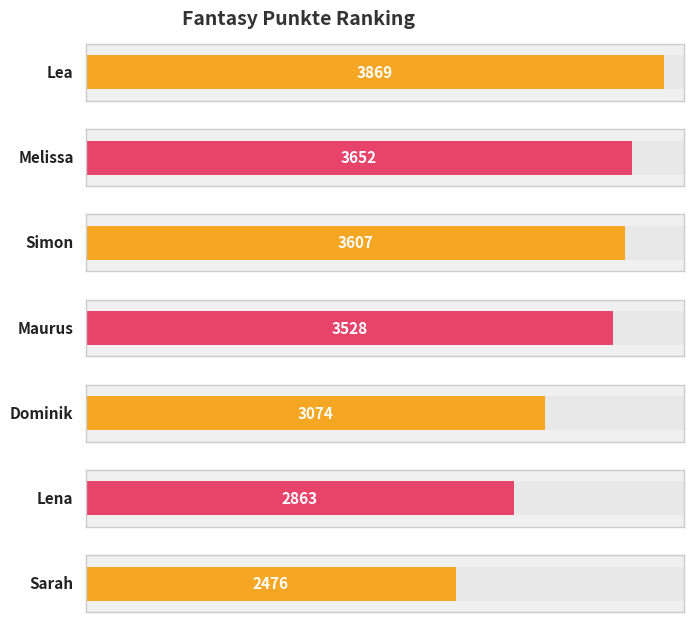

Reading left to right, what are all the values shown in this chart?

3869	3652	3607	3528	3074	2863	2476